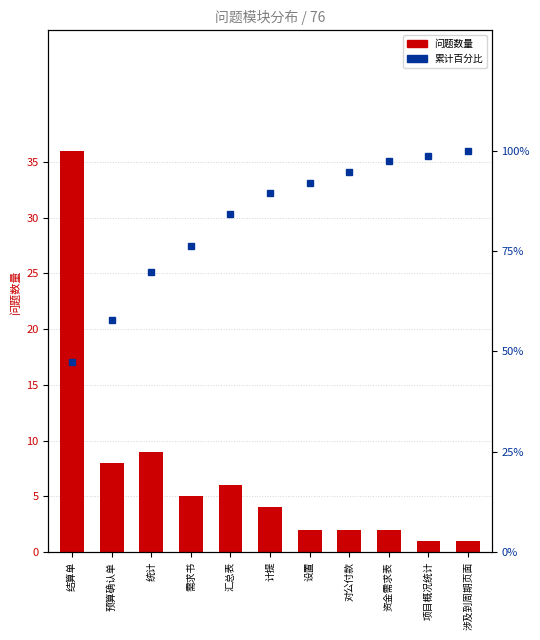

What is the label of the 7th bar from the left?

设置